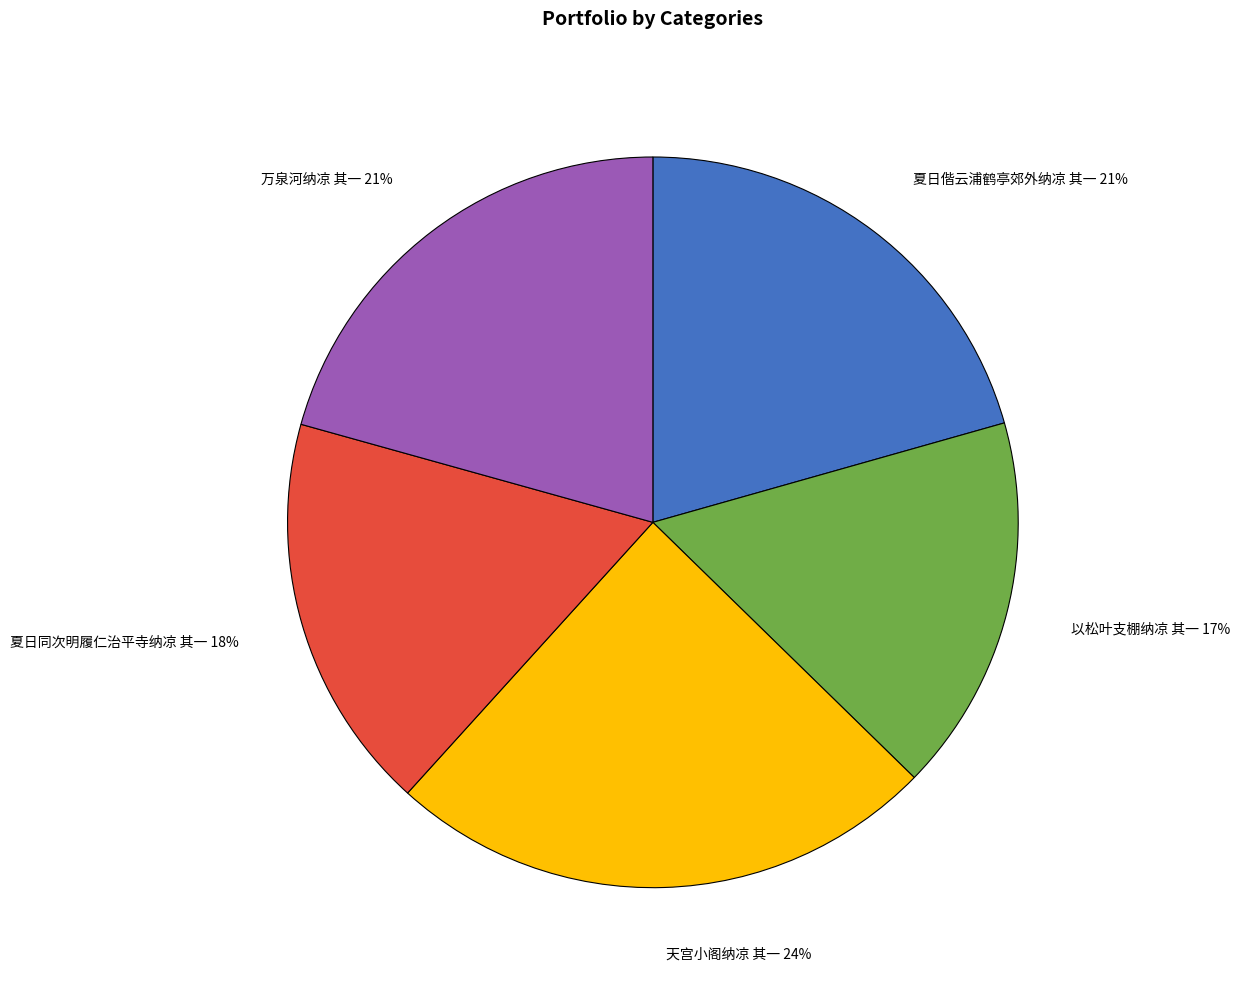

Which slice is the smallest?

以松叶支棚纳凉 其一